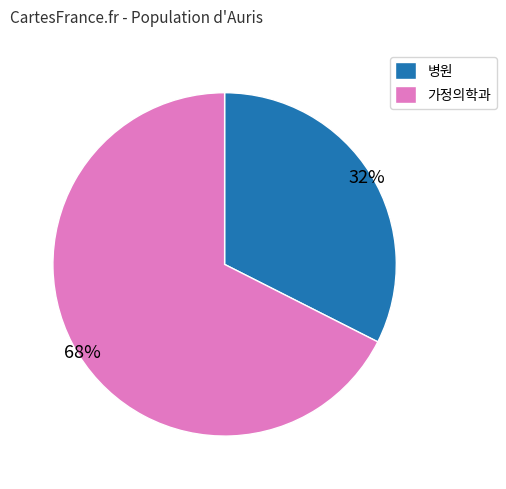

Is the sum of 가정의학과 and 병원 greater than half?

Yes